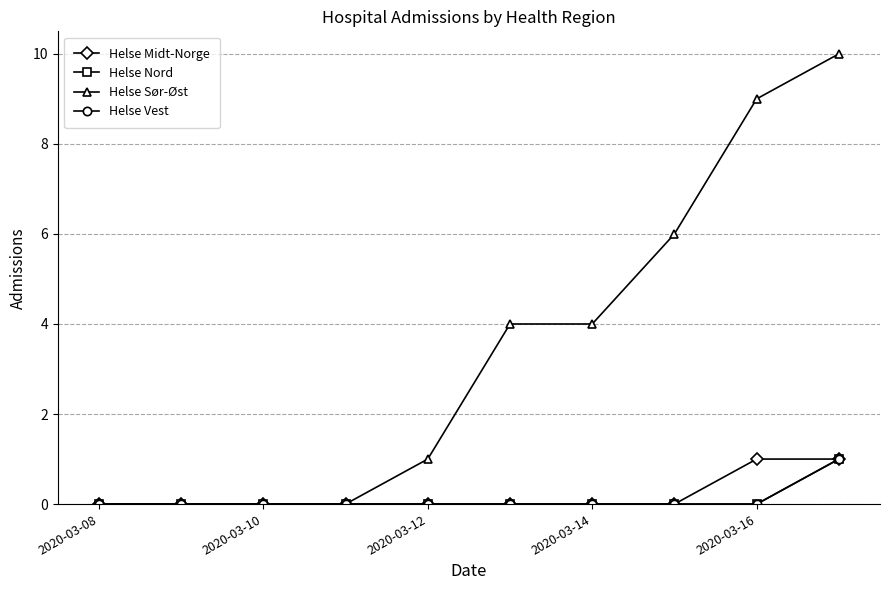

Does the chart have visible grid lines?

Yes